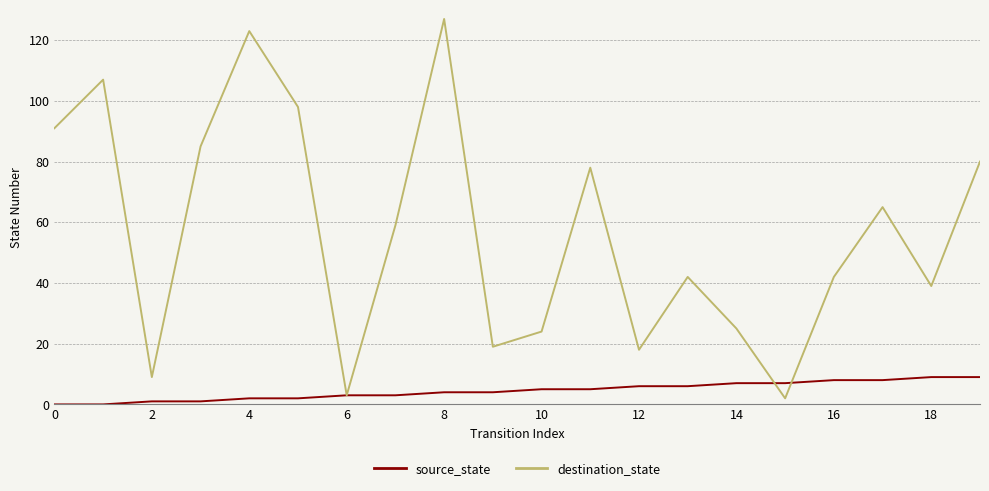

How many lines are shown in the chart?

2